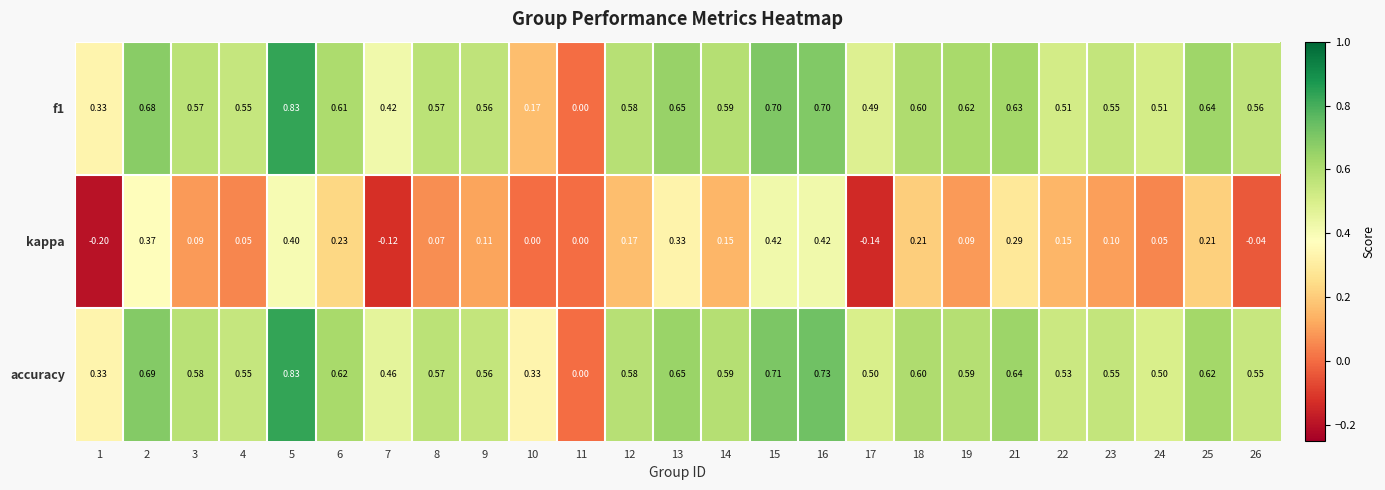

Is the value of accuracy at 24 greater than the value of kappa at 26?

Yes